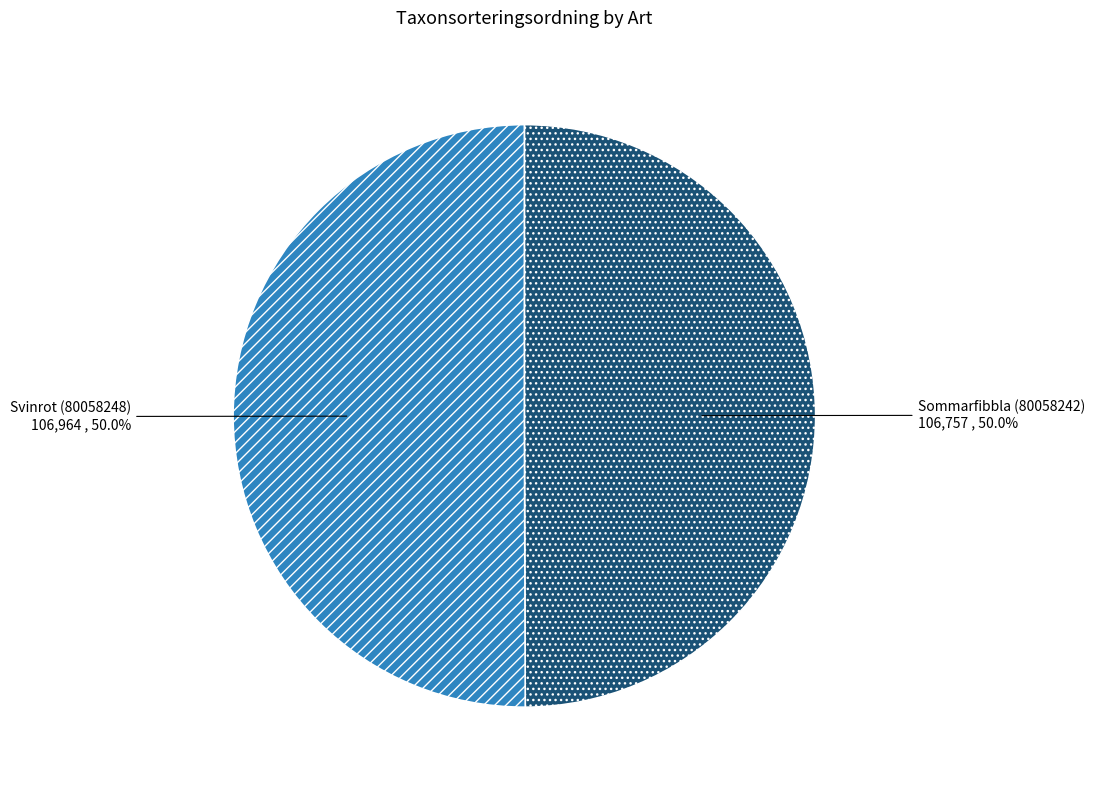

Approximately how many times larger is the value at Sommarfibbla (80058242) compared to Svinrot (80058248)?

1.0